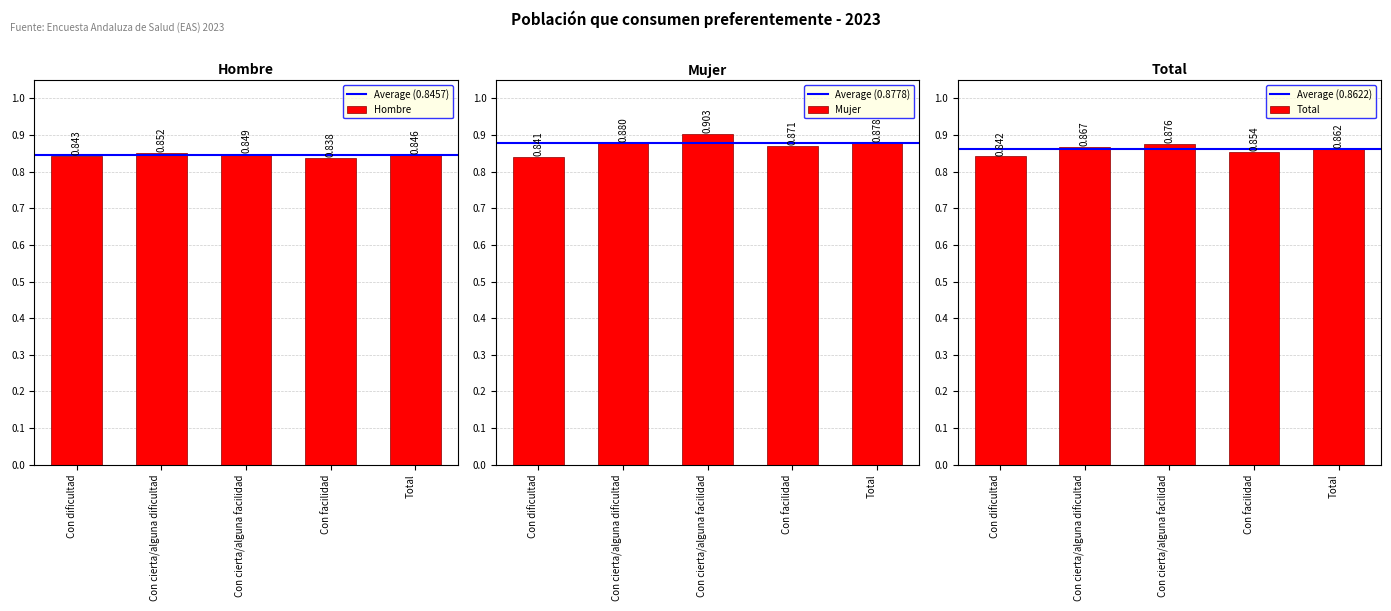

At which category does the chart reach its minimum across all series?

Con facilidad